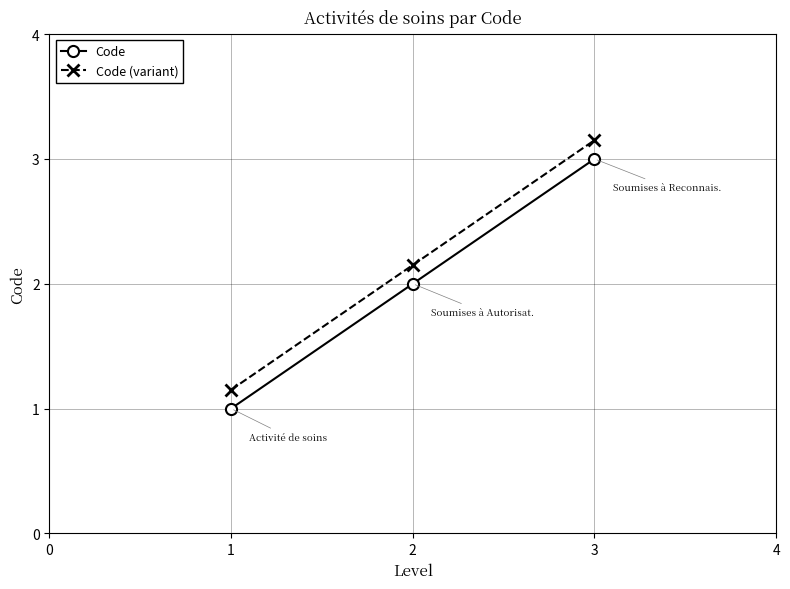

How many lines are shown in the chart?

2